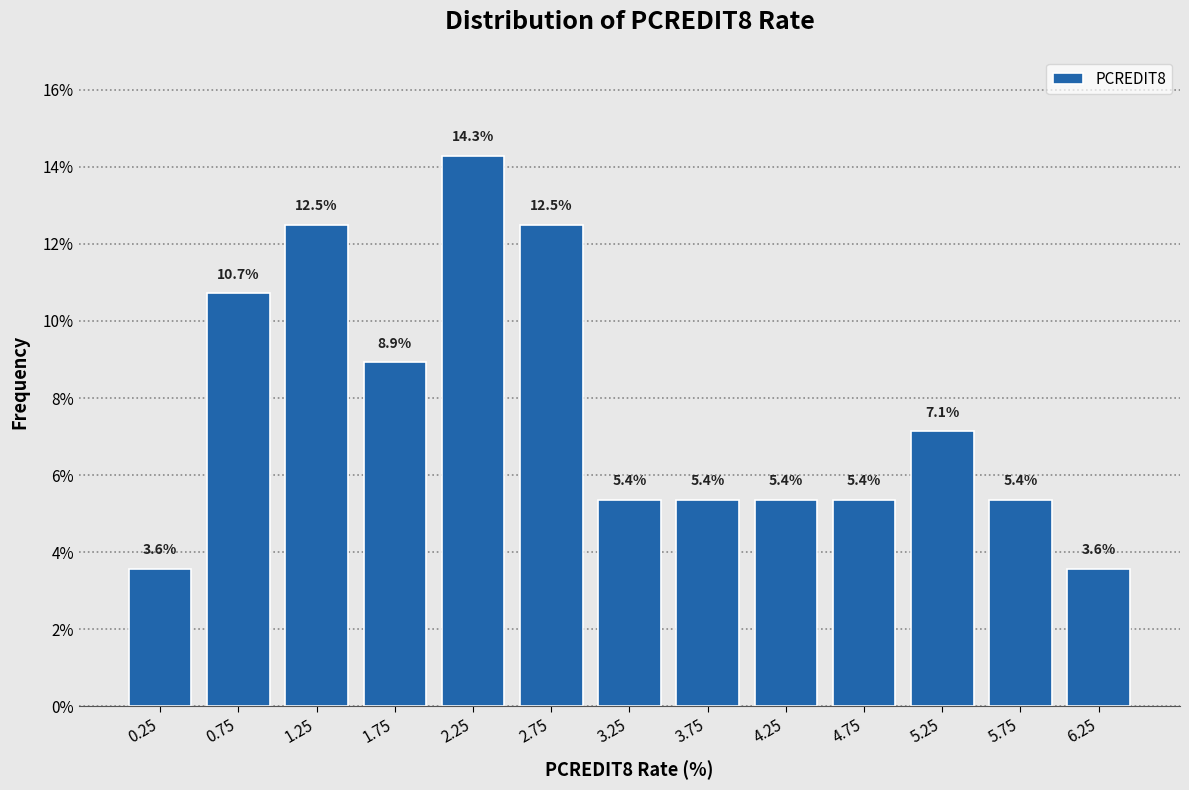

Over which range of the x-axis is the bar tallest?

2.0 to 2.5